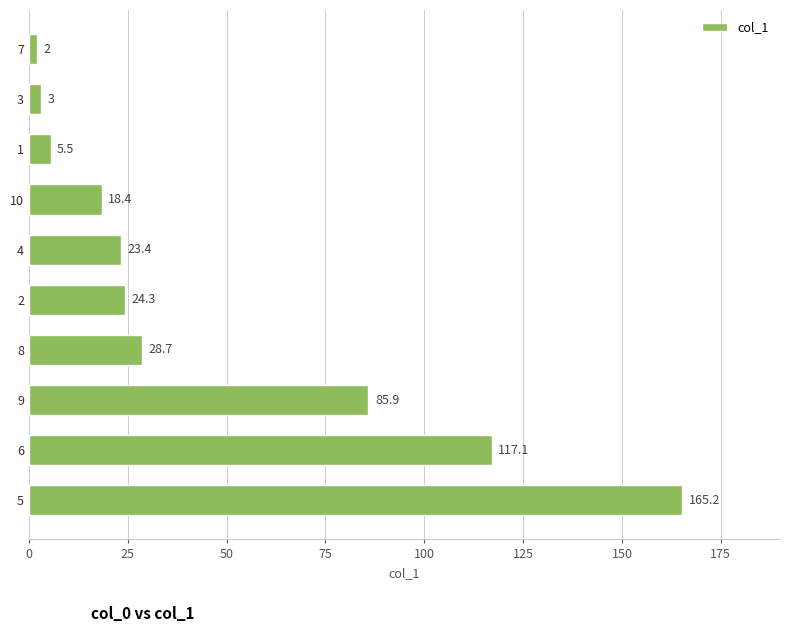

What is the sum of all values?

473.5